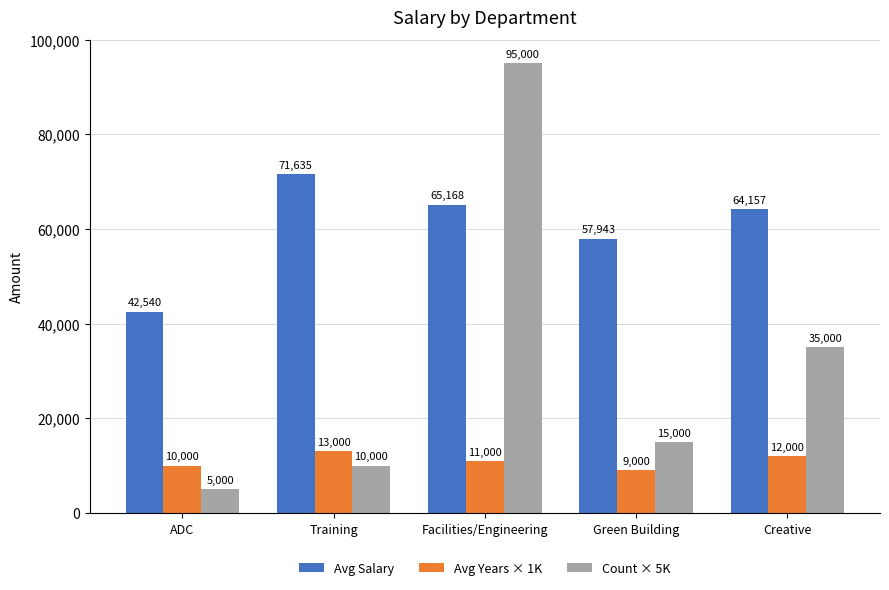

True or false: Avg Years × 1K has a value of 9000 at Green Building.

True